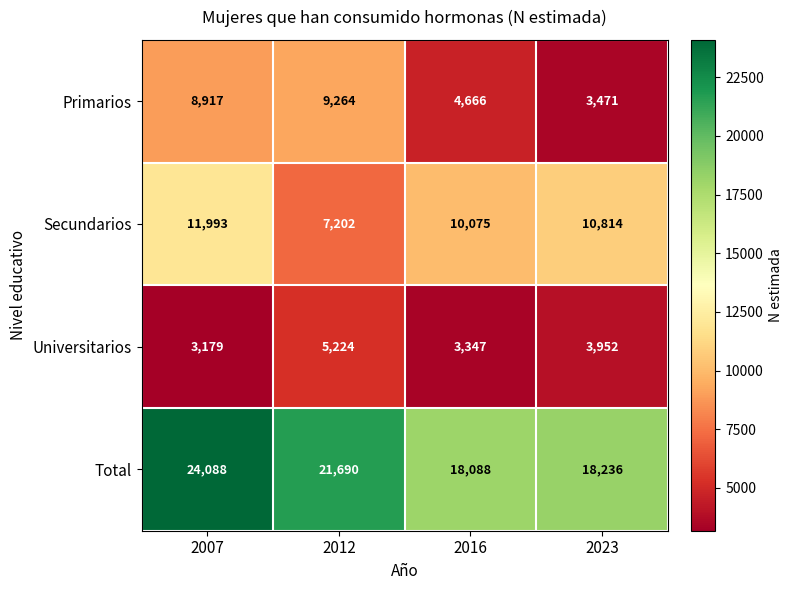

The value of Universitarios at 2016 is 5616. True or false?

False